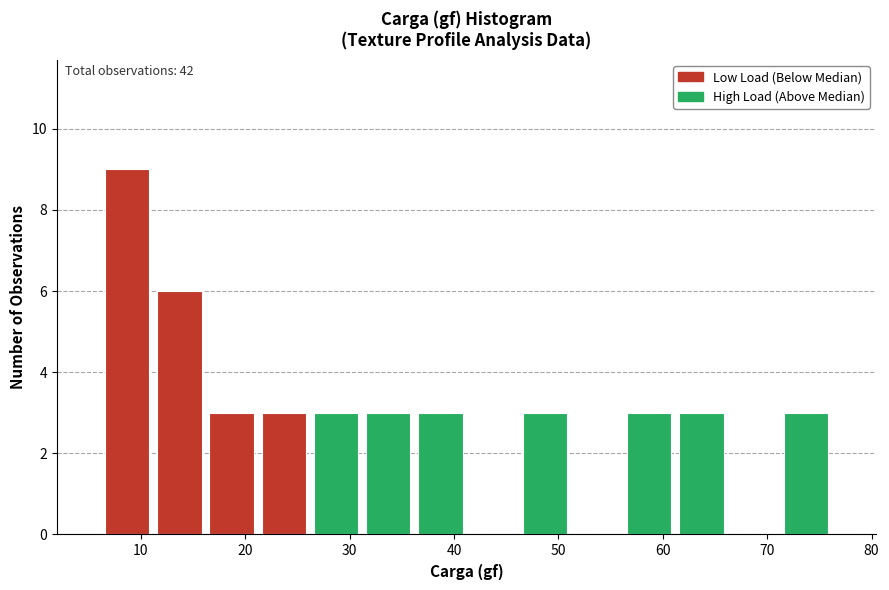

Over which range of the x-axis is the bar tallest?

6.2 to 11.2